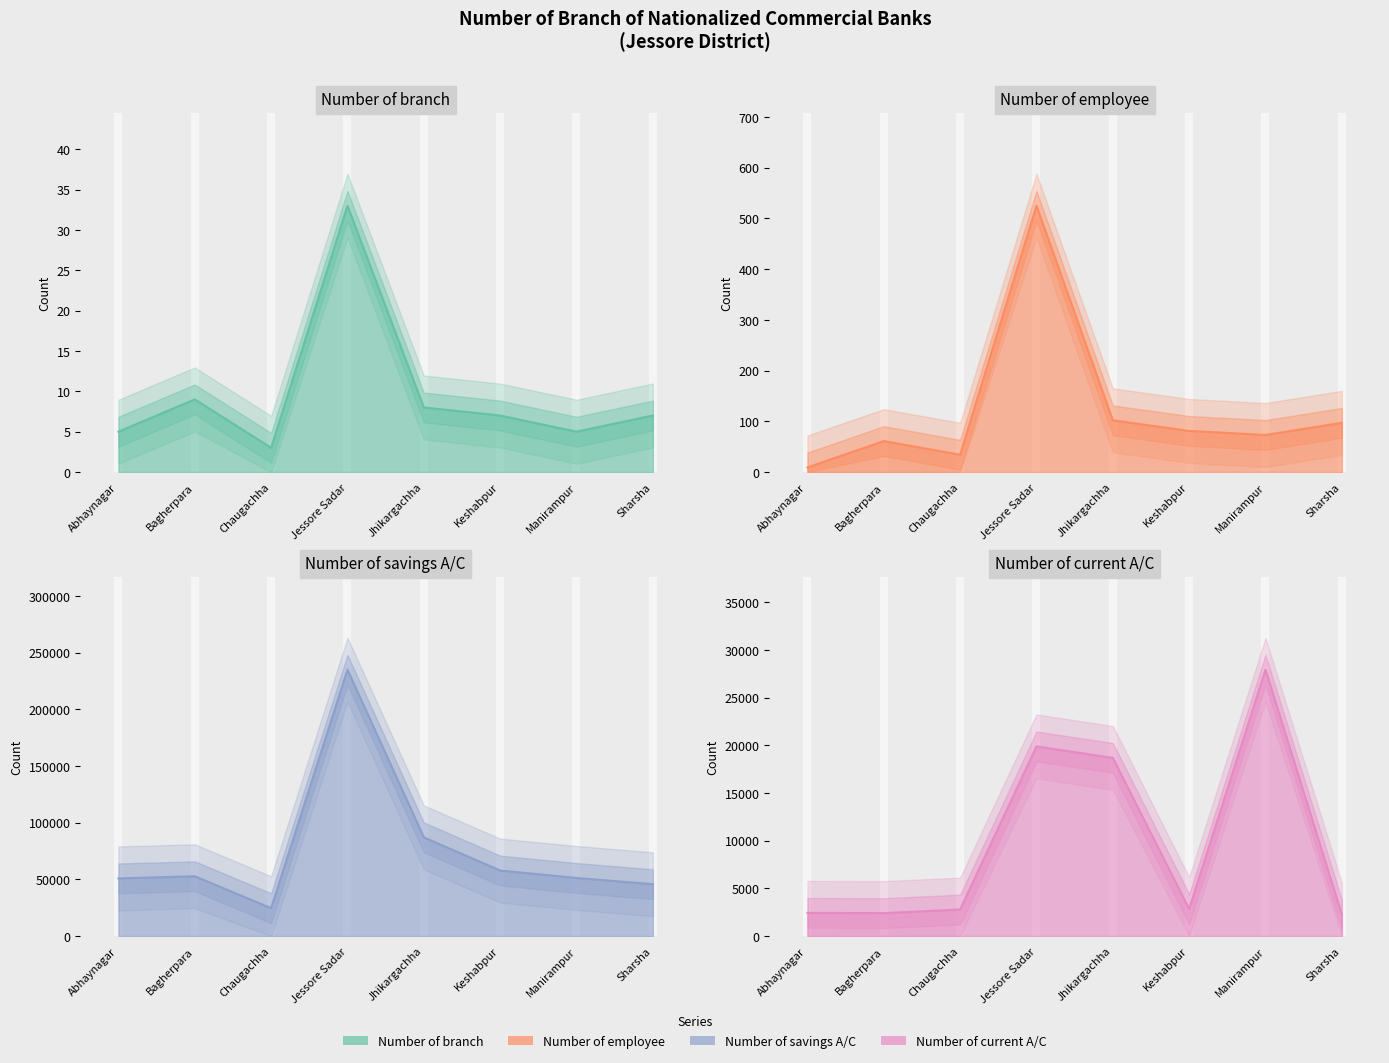

What is the sum of the Number of current A/C (line) values at Manirampur and Sharsha?

30181